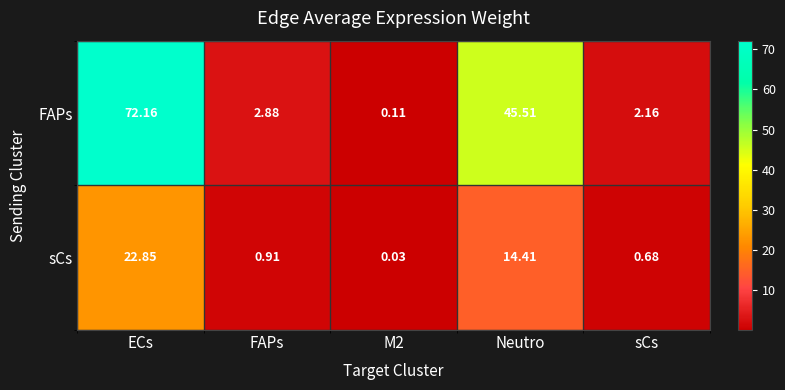

Which category has the highest value in the FAPs series?

ECs